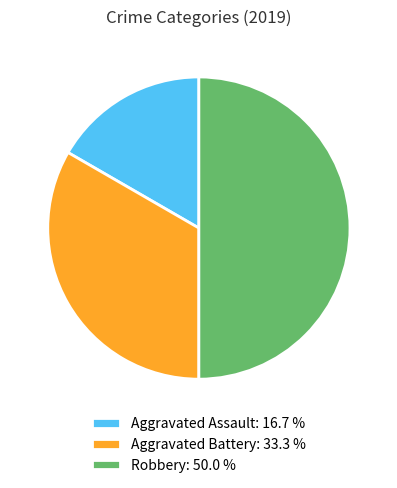

Between Robbery: 50.0 % and Aggravated Assault: 16.7 %, which is larger?

Robbery: 50.0 %